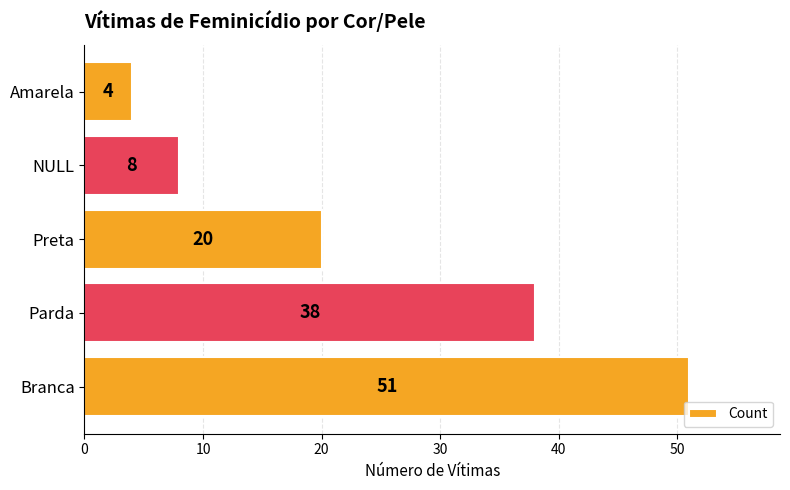

Reading bottom to top, what are all the values shown in this chart?

Branca=51	Parda=38	Preta=20	NULL=8	Amarela=4